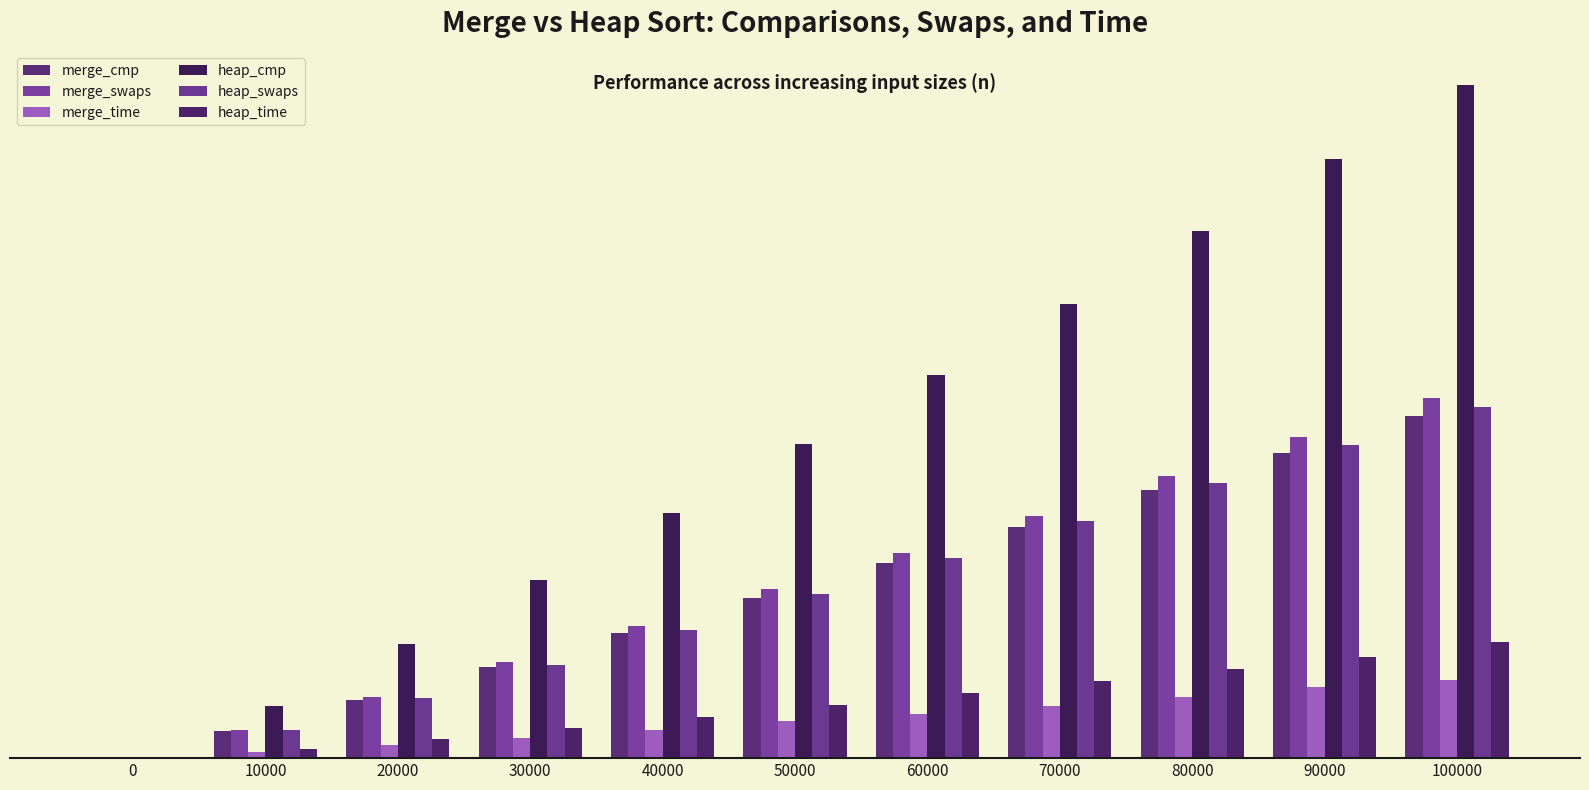

Are the bars horizontal?

No